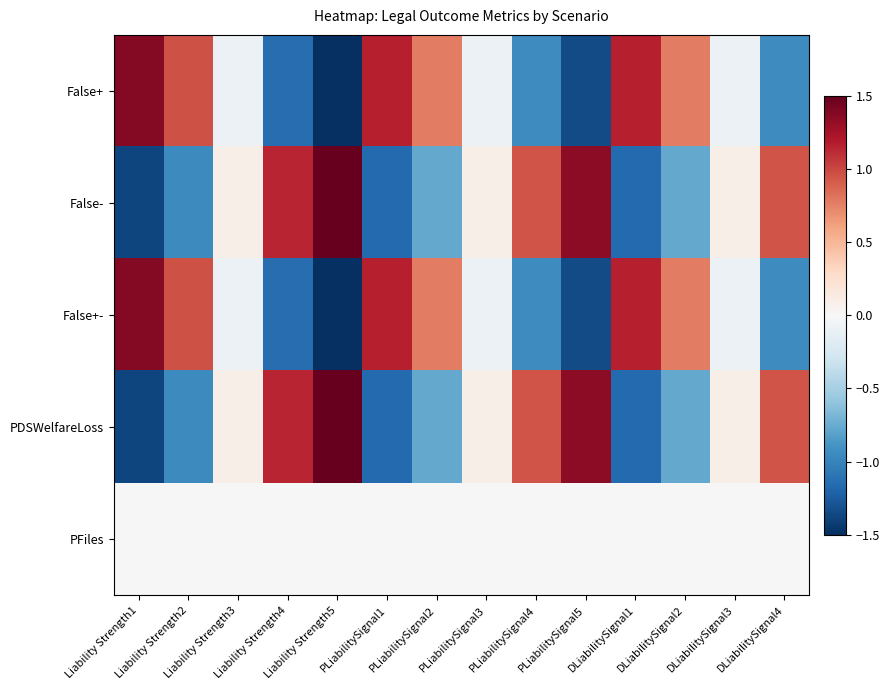

What is the difference between the highest and lowest values at Liability Strength3?

0.2